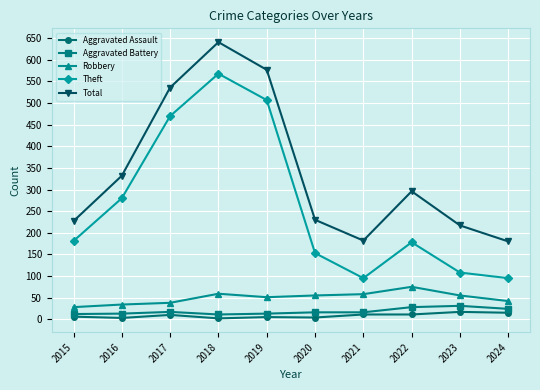

Is it true that Aggravated Assault equals 5 at 2019?

True